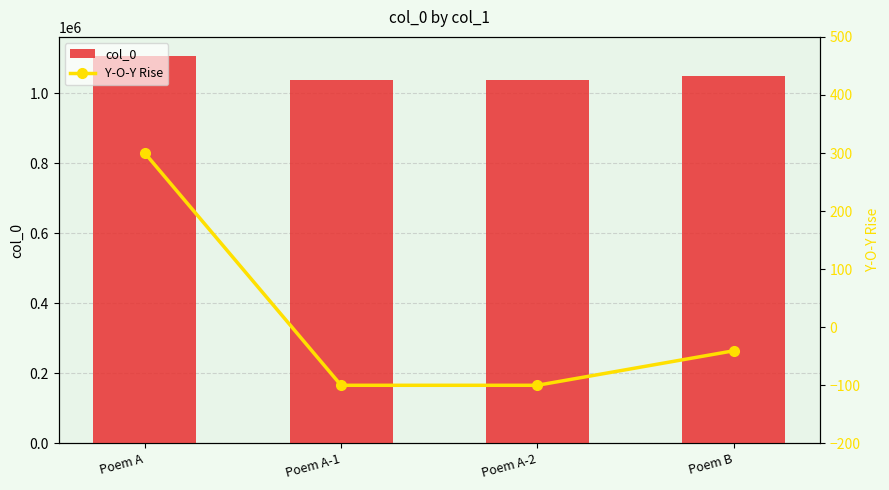

Read the Y-O-Y Rise value at Poem A-2.

-100.0